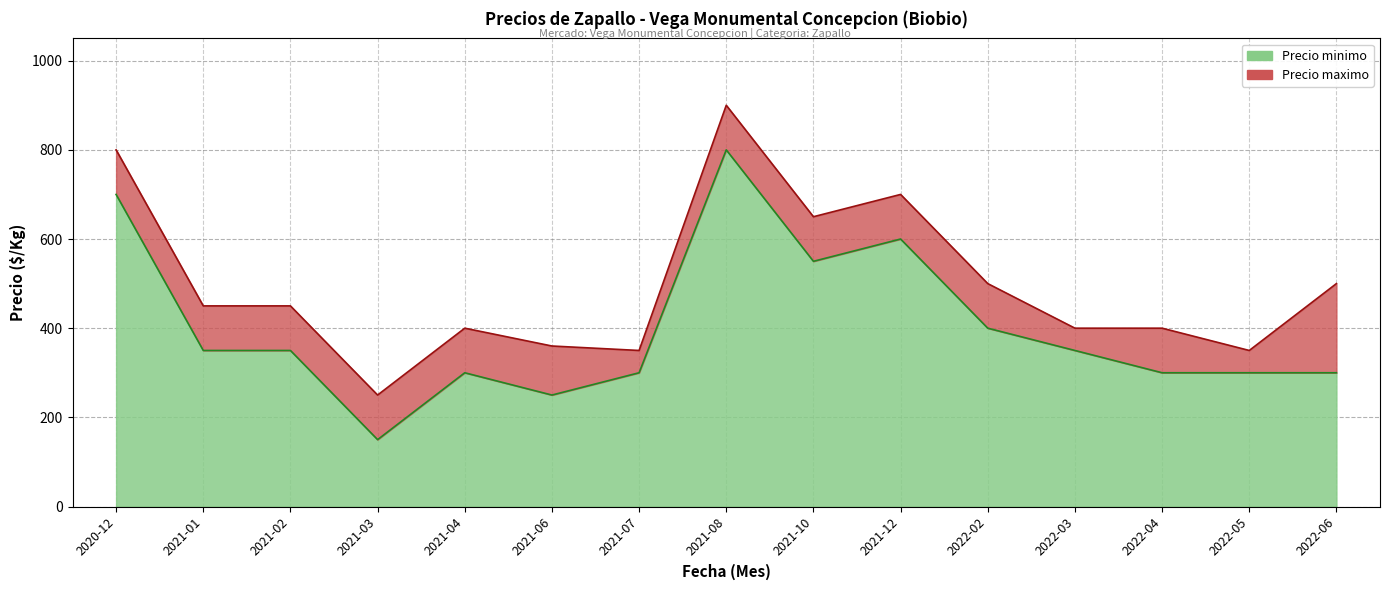

What is the label of the 3rd point from the left?

2021-02